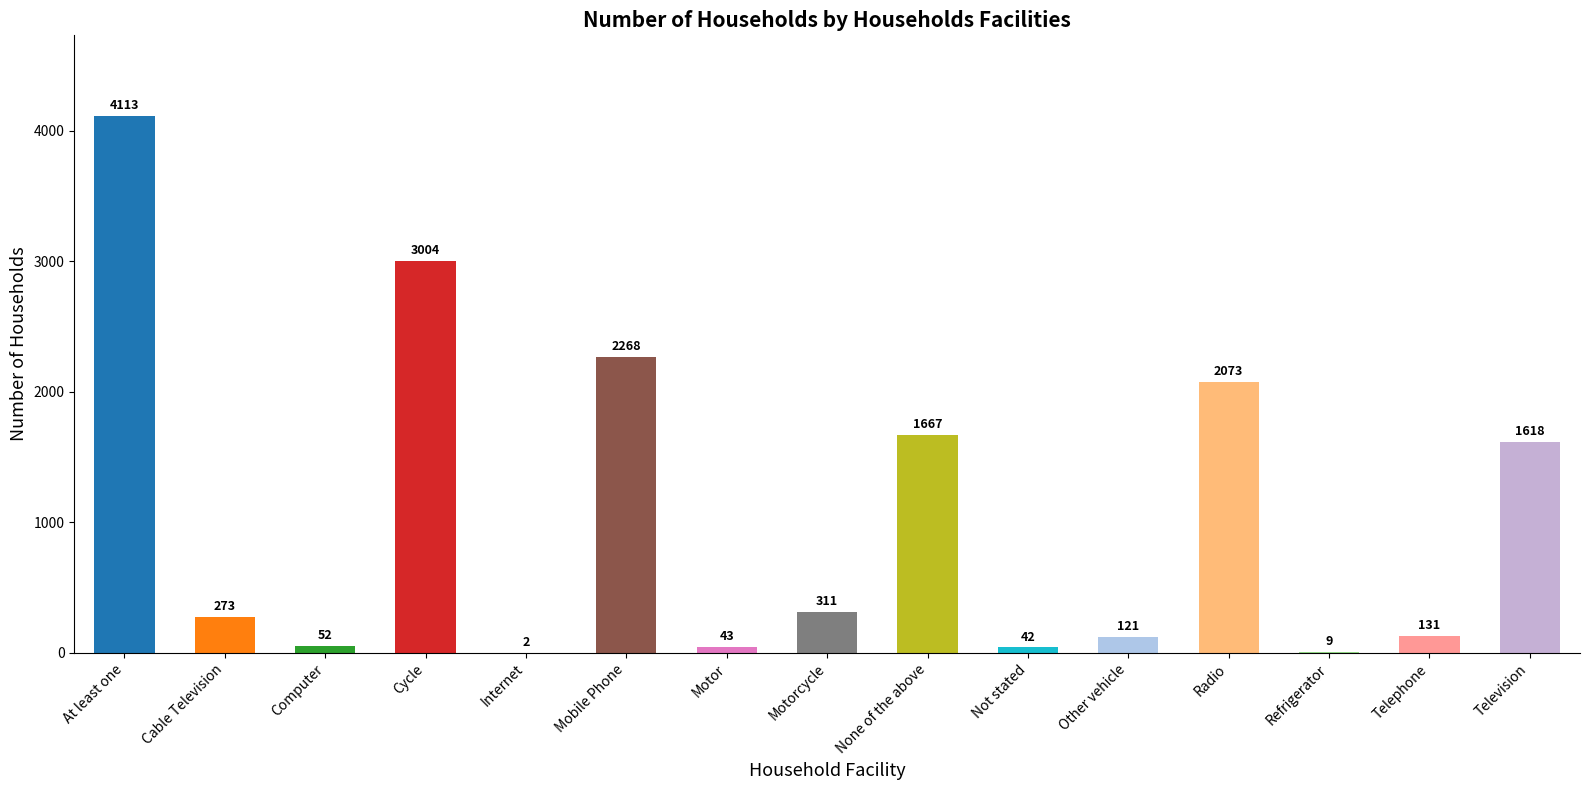

Does the chart contain stacked bars?

No